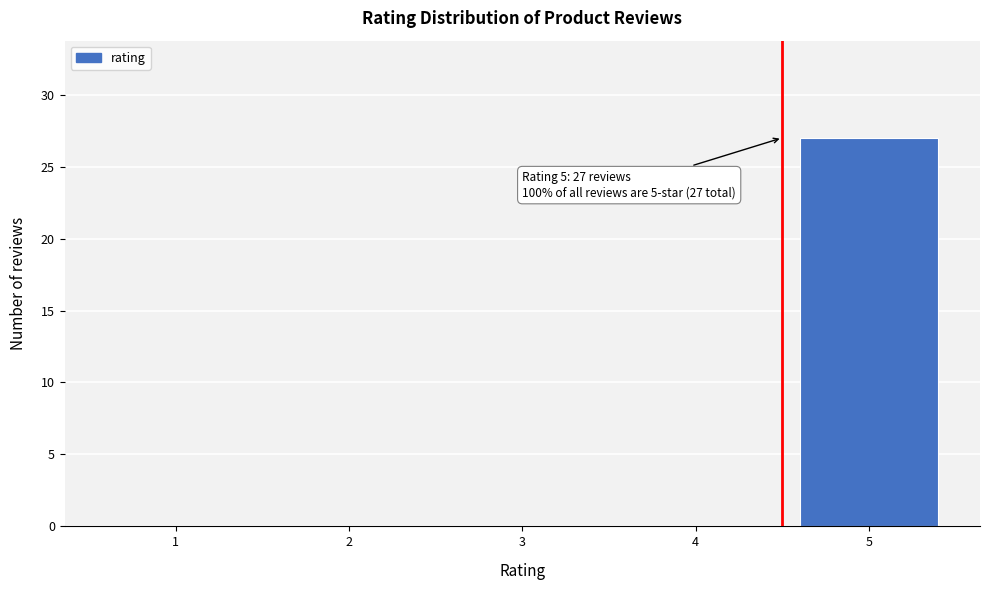

Reading right to left, extract all data points from this chart.

5=27	4=0	3=0	2=0	1=0